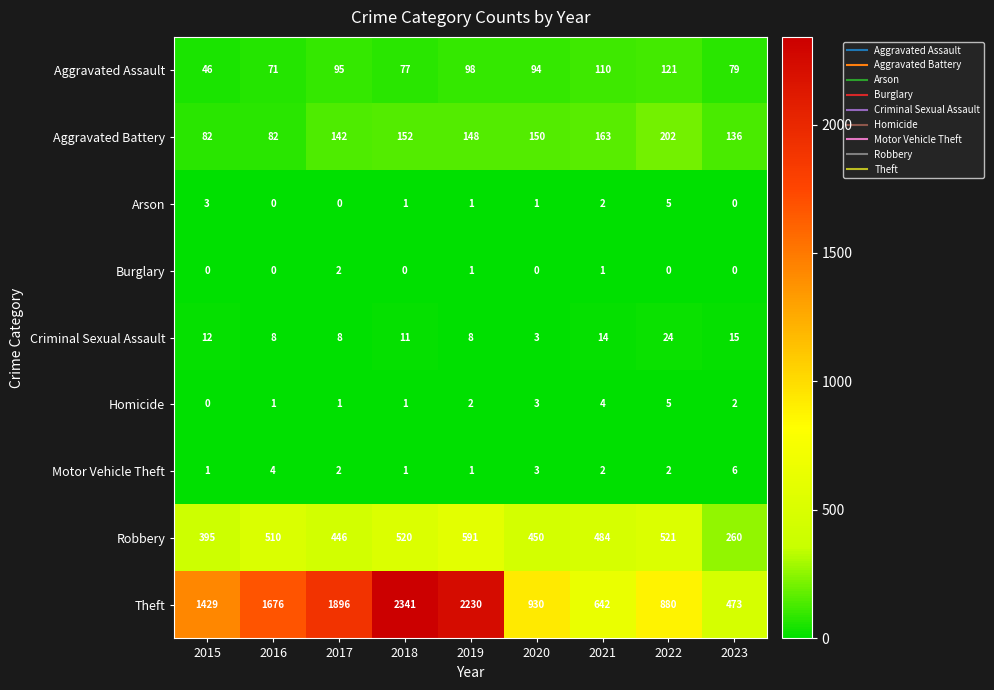

At which category is the sum across all series the highest?

2018